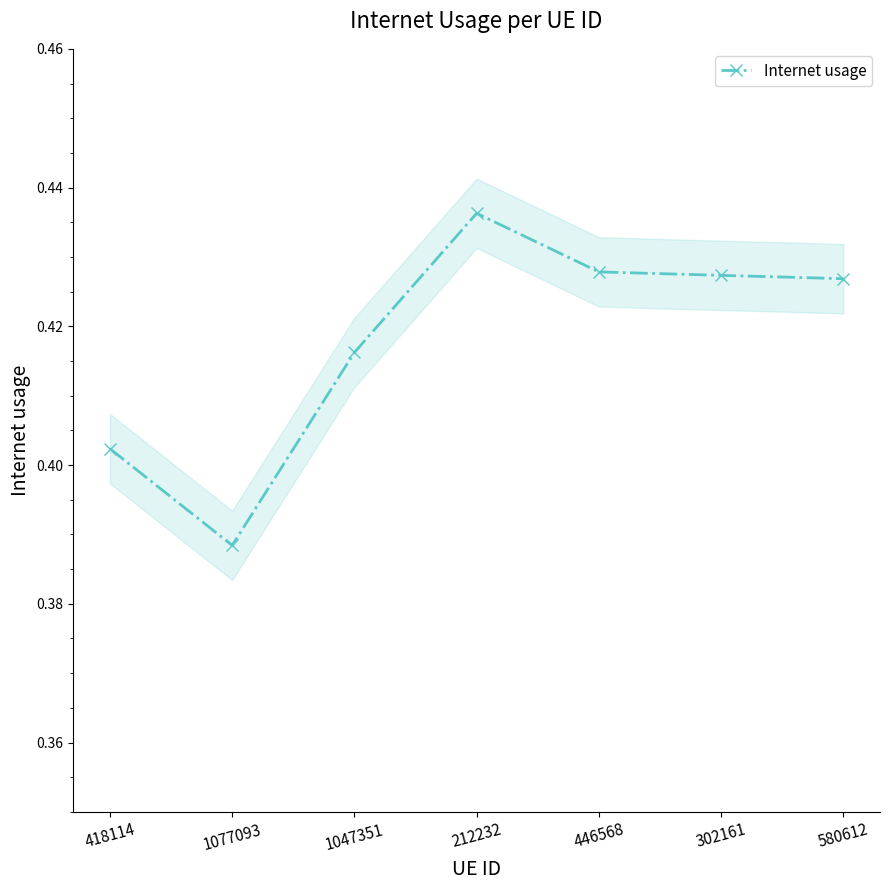

Which has a higher value, 212232 or 1077093?

212232